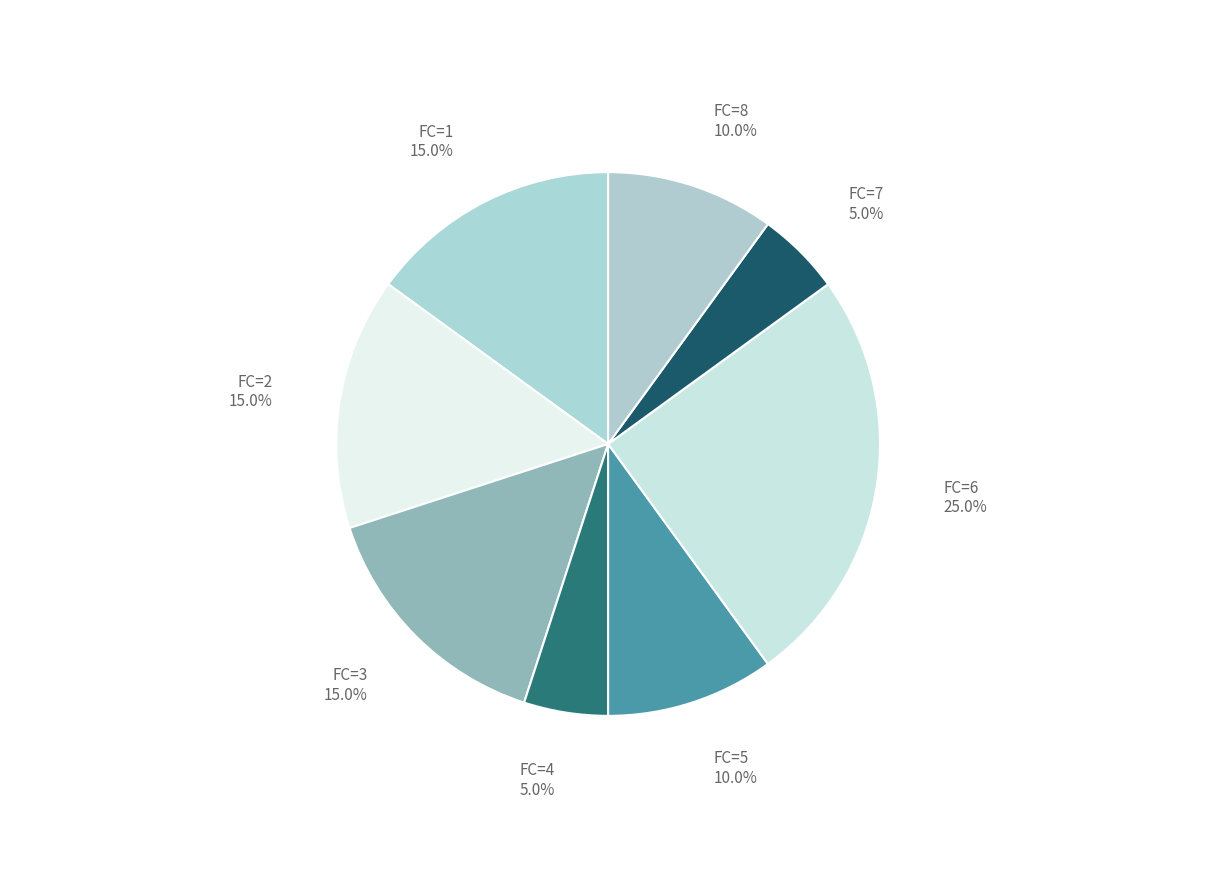

Which category has the biggest portion of the pie?

FC=6